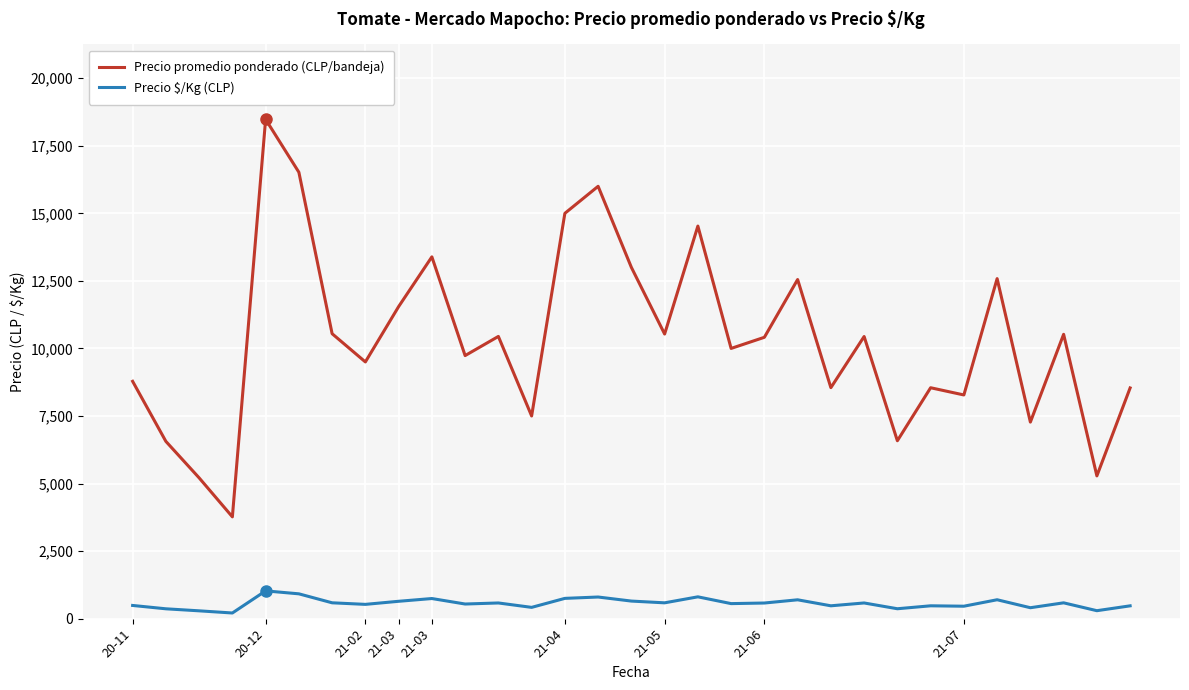

True or false: Precio \$/Kg (CLP) and Precio promedio ponderado (CLP/bandeja) intersect in this chart.

False